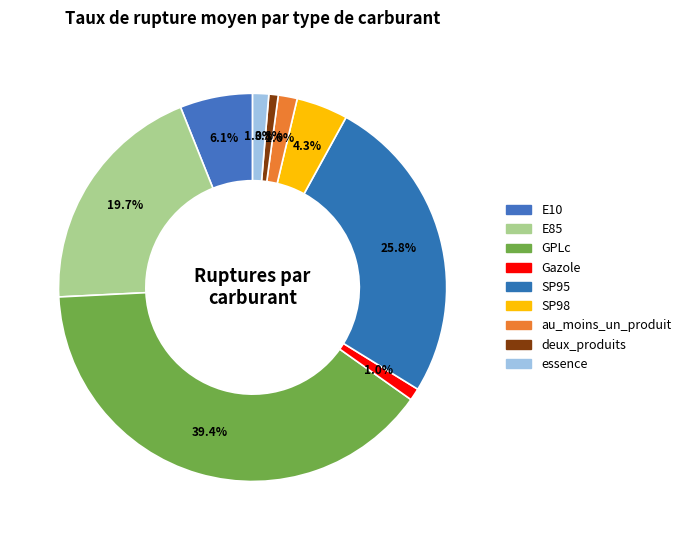

How many slices are in this pie chart?

9